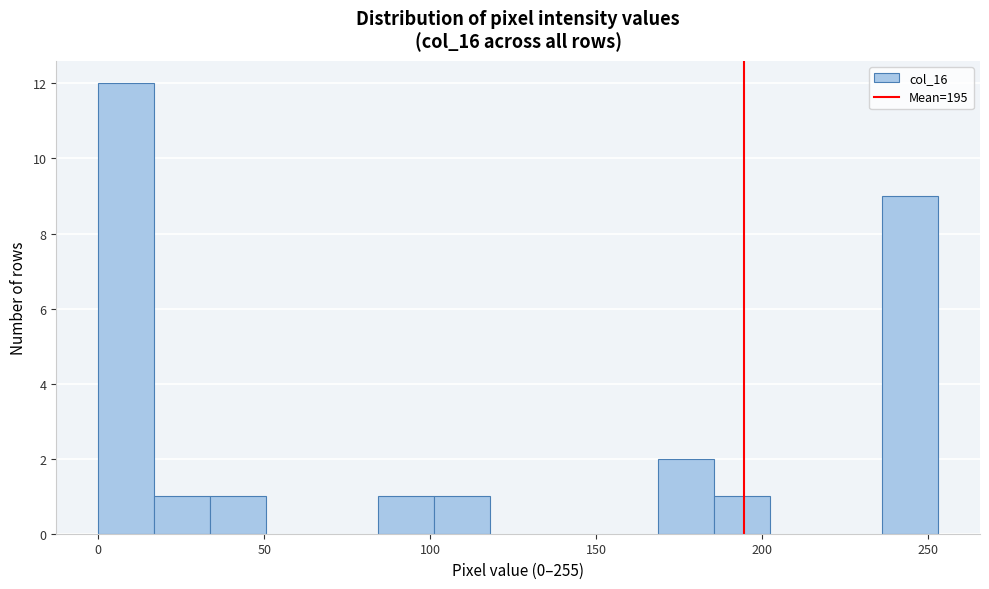

Read against the x-axis, roughly where is the centre of the tallest bar?

10